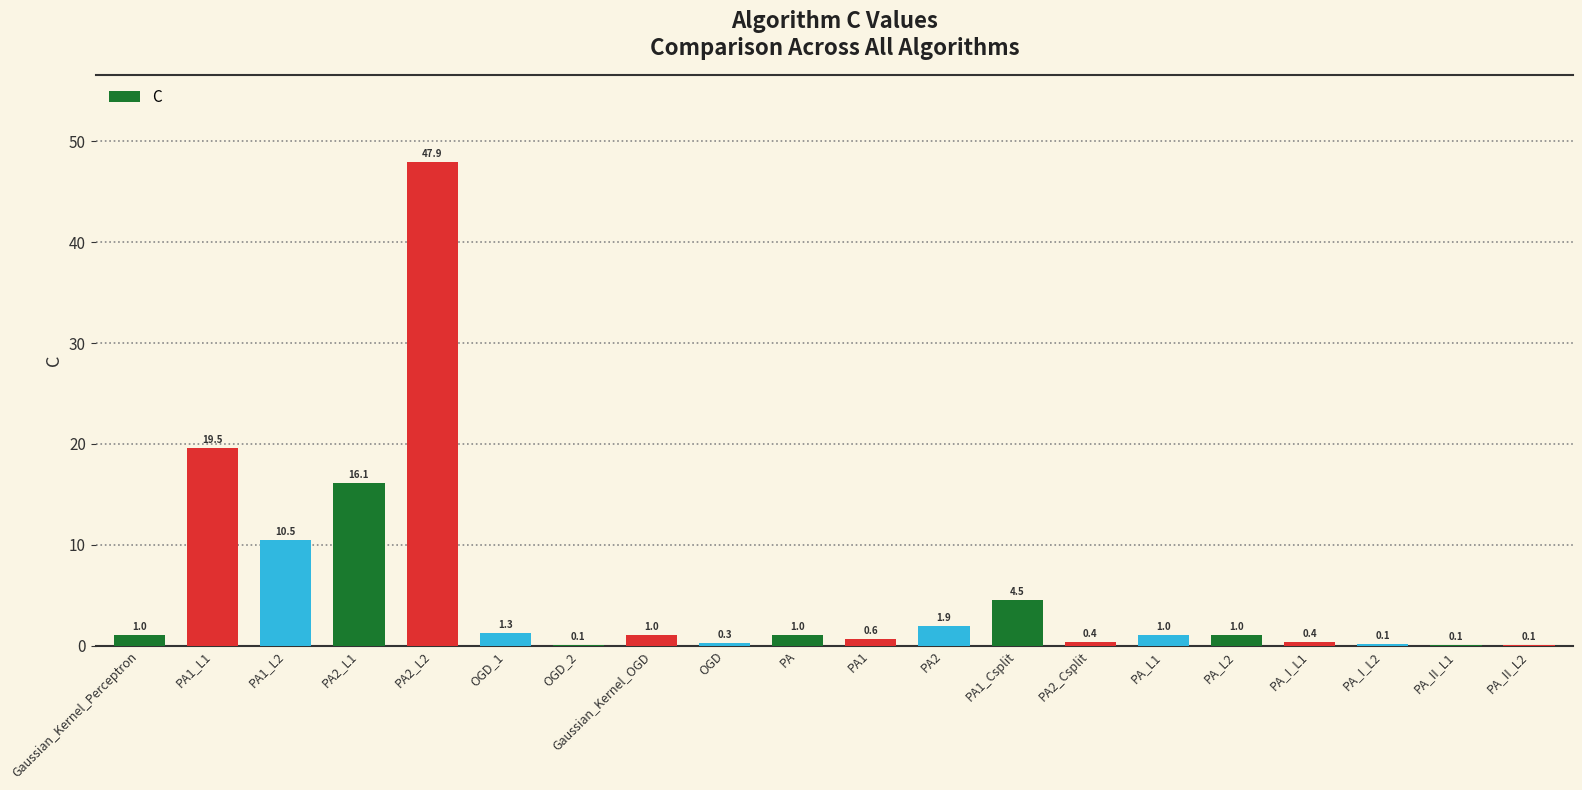

What is the greatest value displayed?

47.9